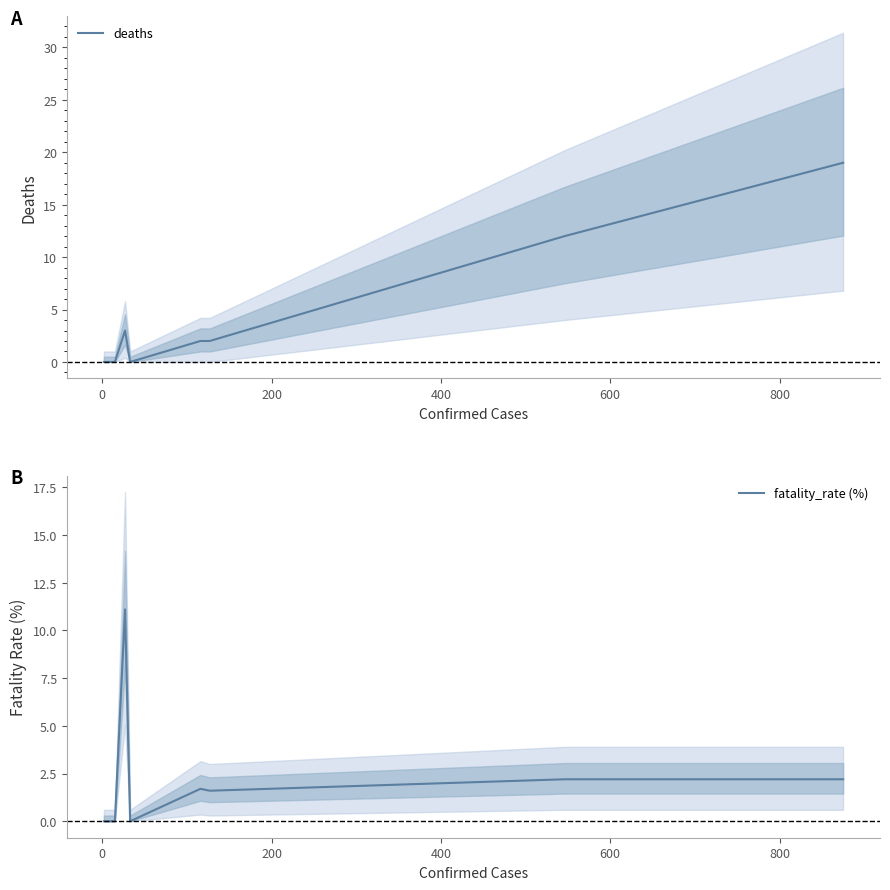

What is the maximum value for deaths?

19